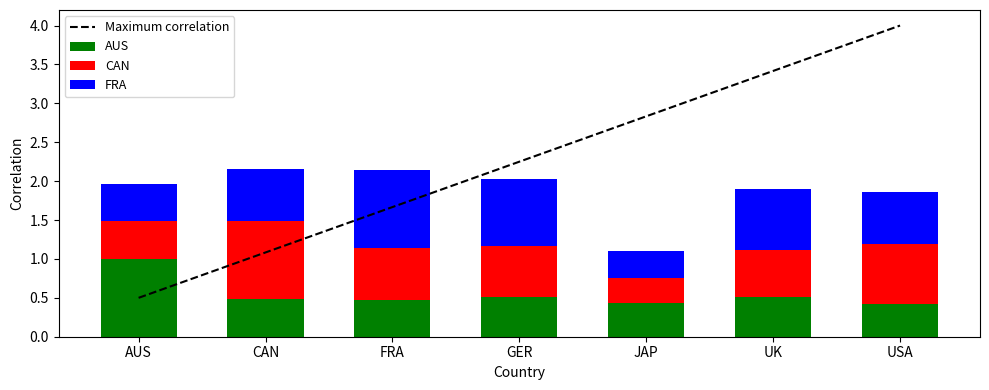

The value of AUS at JAP is 0.7. True or false?

False